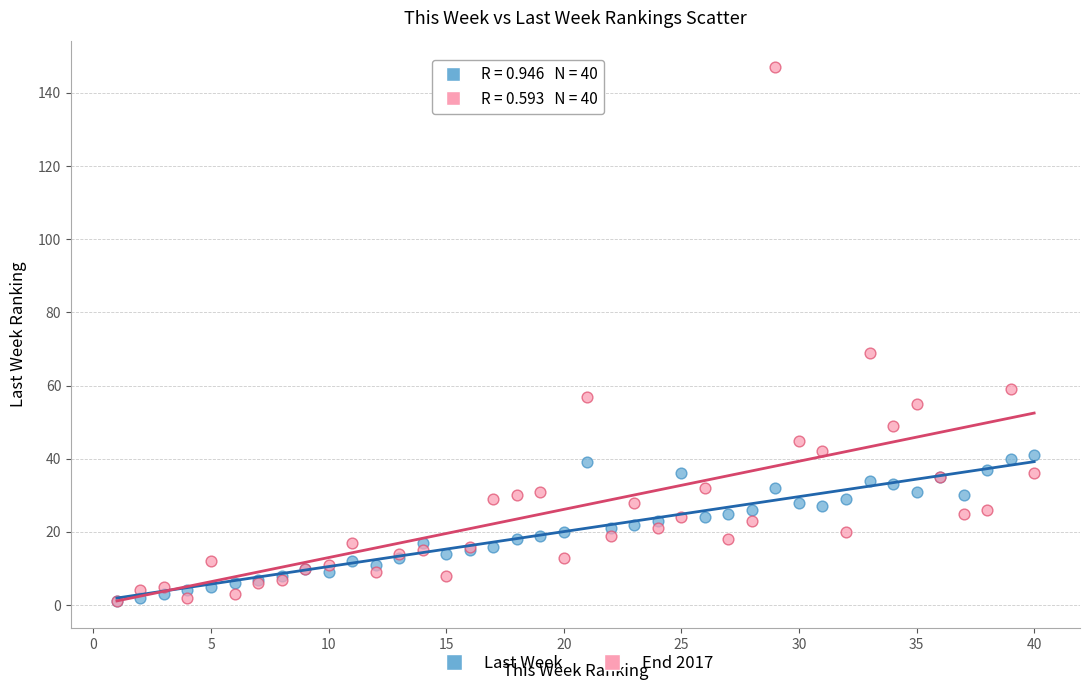

Across all series, what Y value is closest to 74?

69